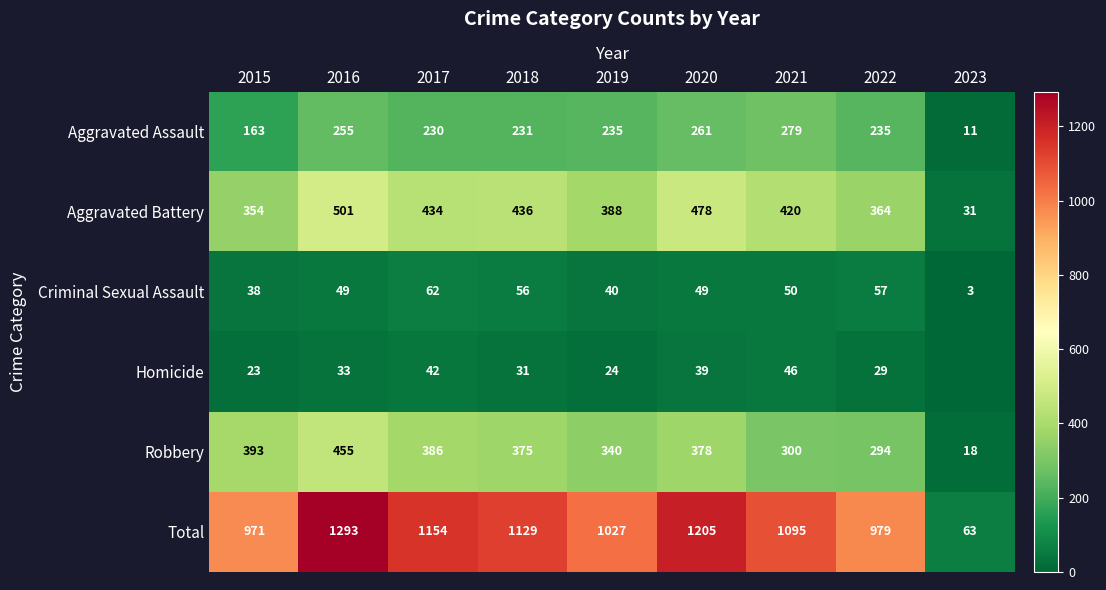

What is the maximum value shown in the chart?

1293